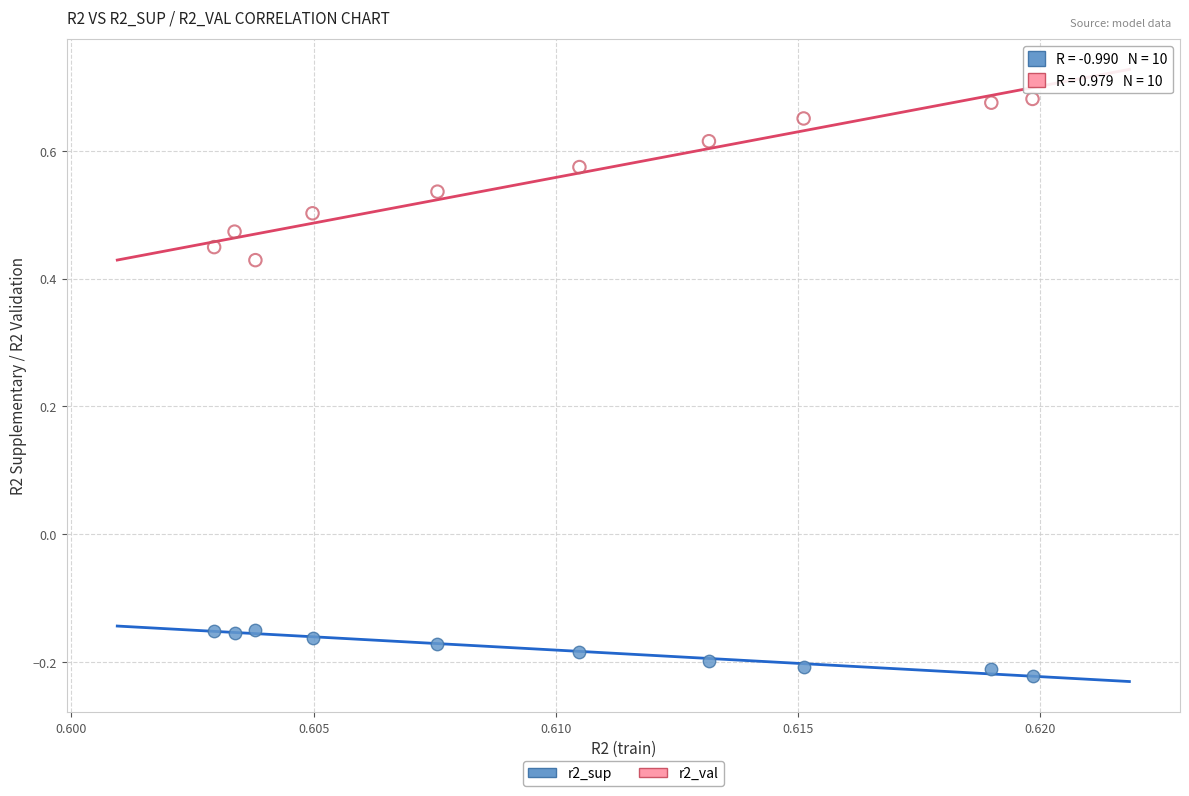

Across all data points, what is the range of Y values (max minus min)?

0.9